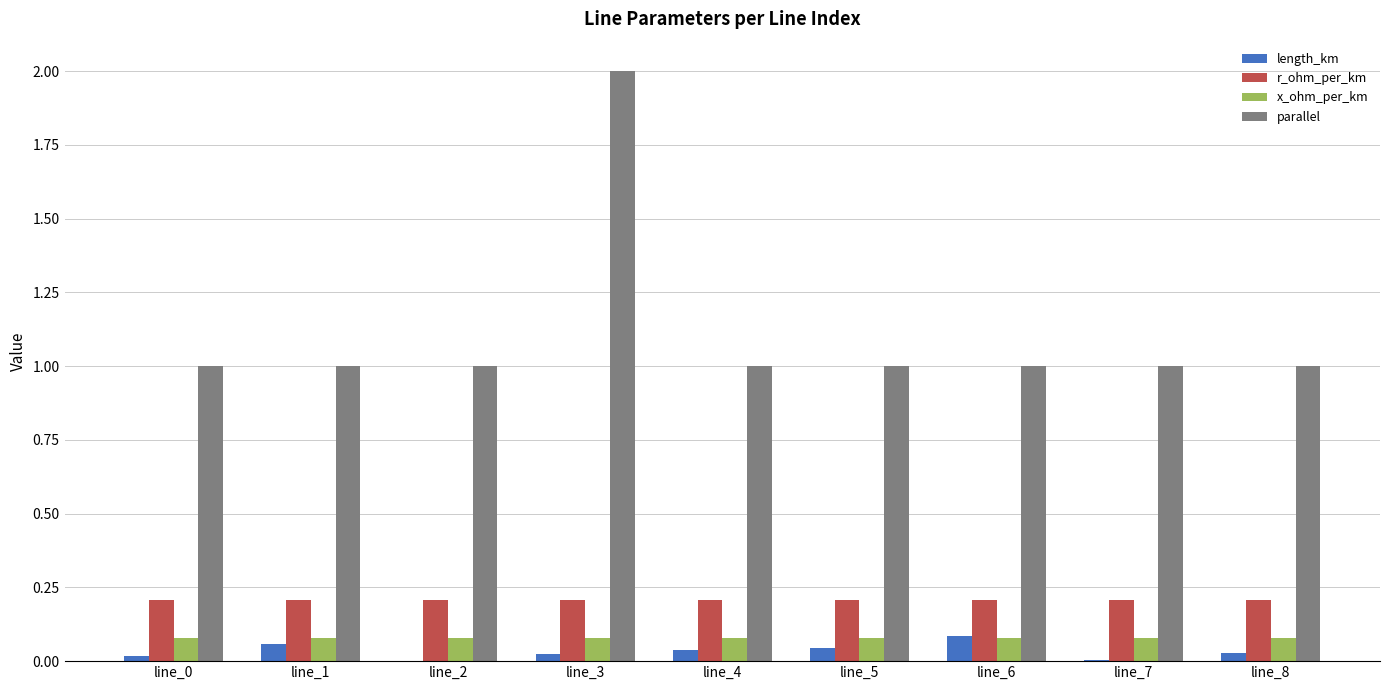

What is the sum of all x_ohm_per_km values?

0.7